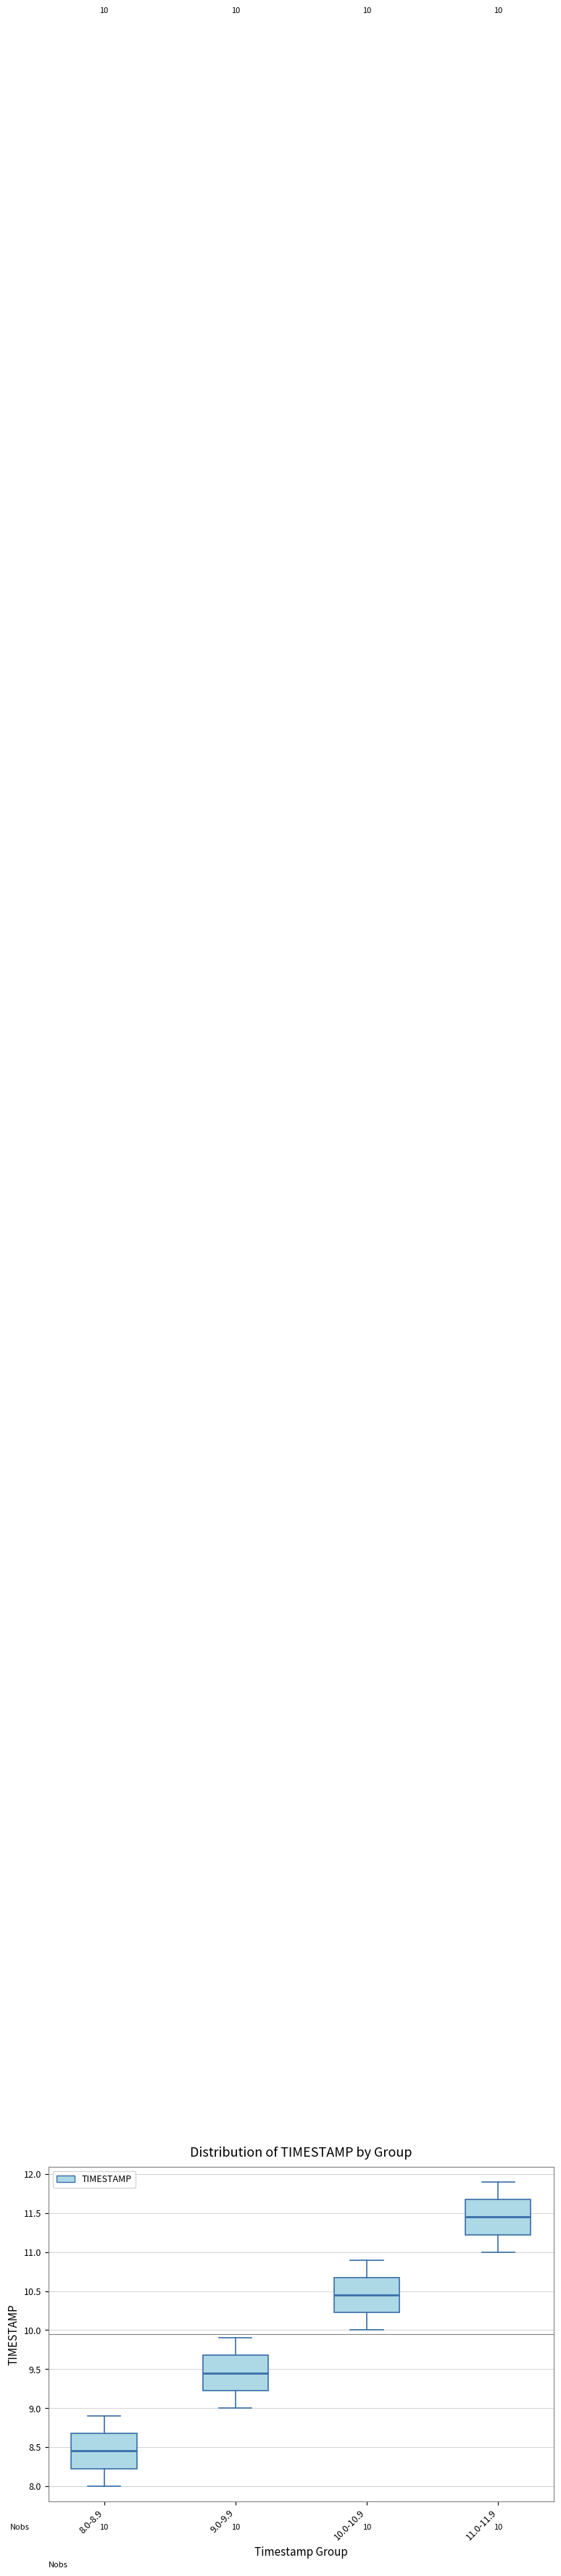

Which box's median line is the lowest?

8.0-8.9